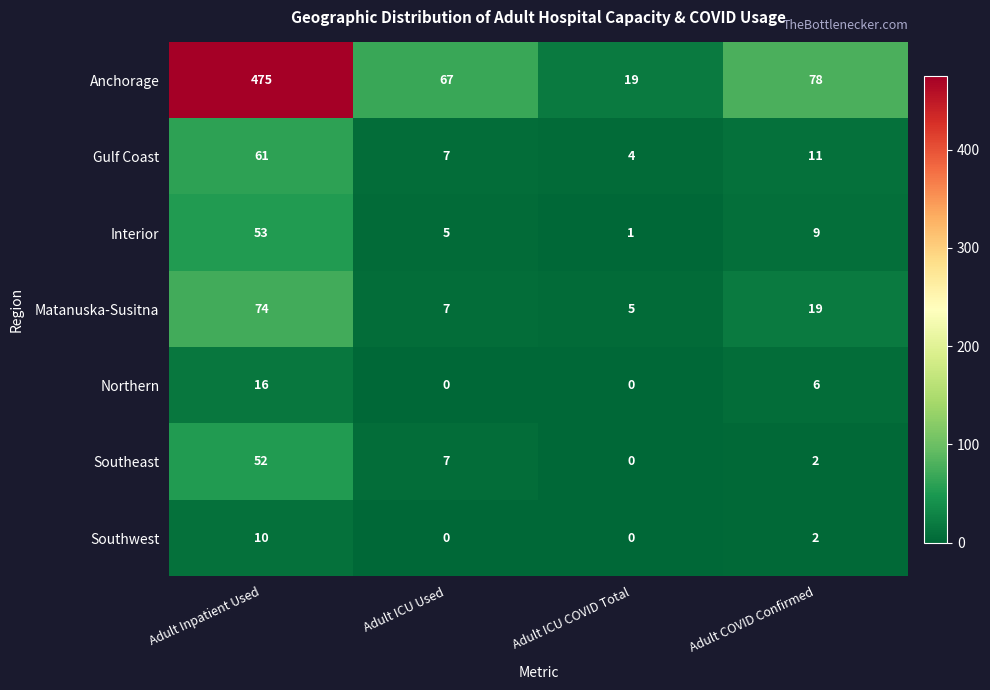

What is the total value across all series at Adult COVID Confirmed?

127